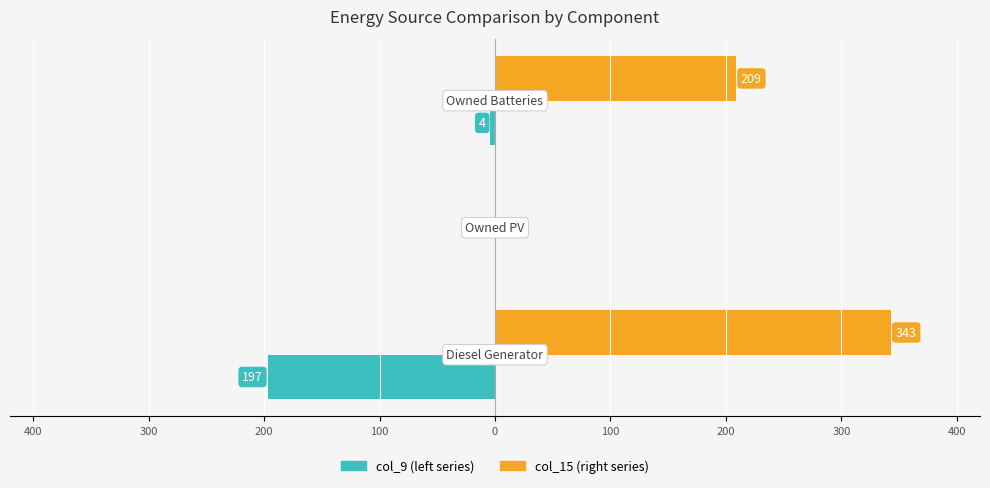

The value of col_9 at 400 is -332. True or false?

False